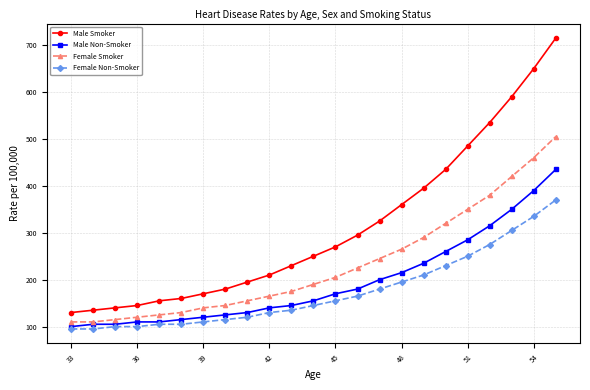

Which series has the widest spread of values?

Male Smoker